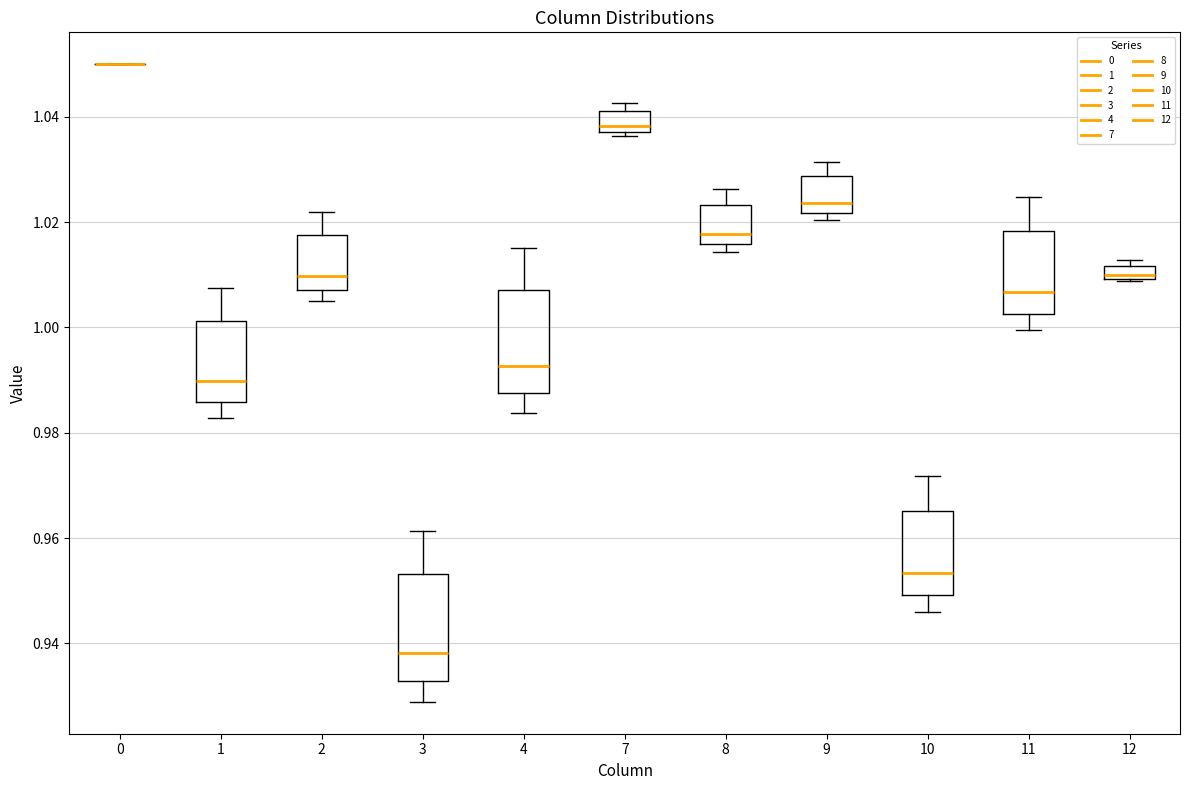

Where does the upper whisker of the box at x = 10 end on the y-axis? The values are not printed on the chart, so give them approximately, as read against the axis.

0.972